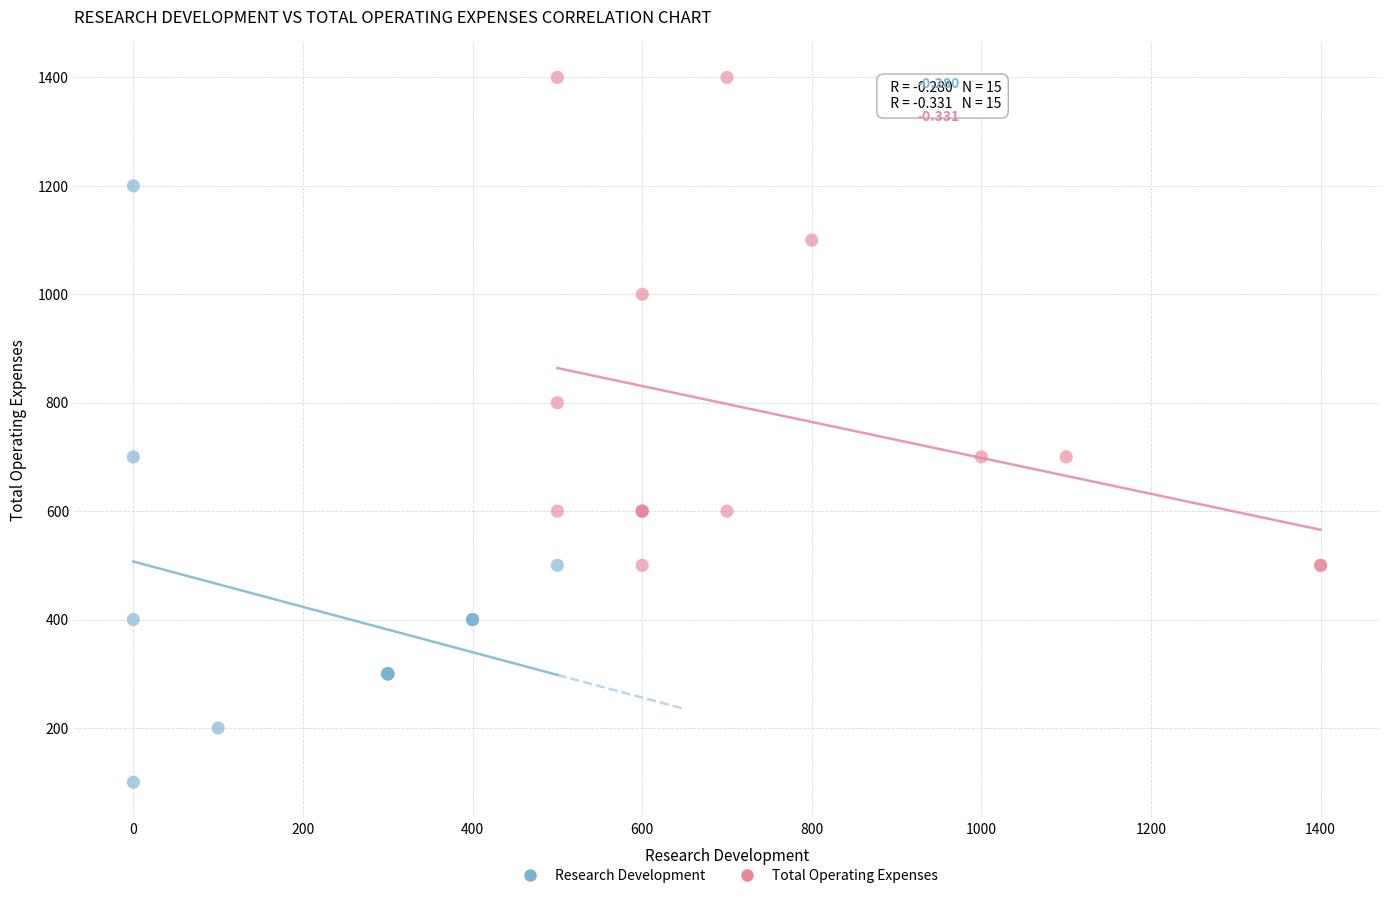

Which series has the largest Y range (max minus min)?

Research Development